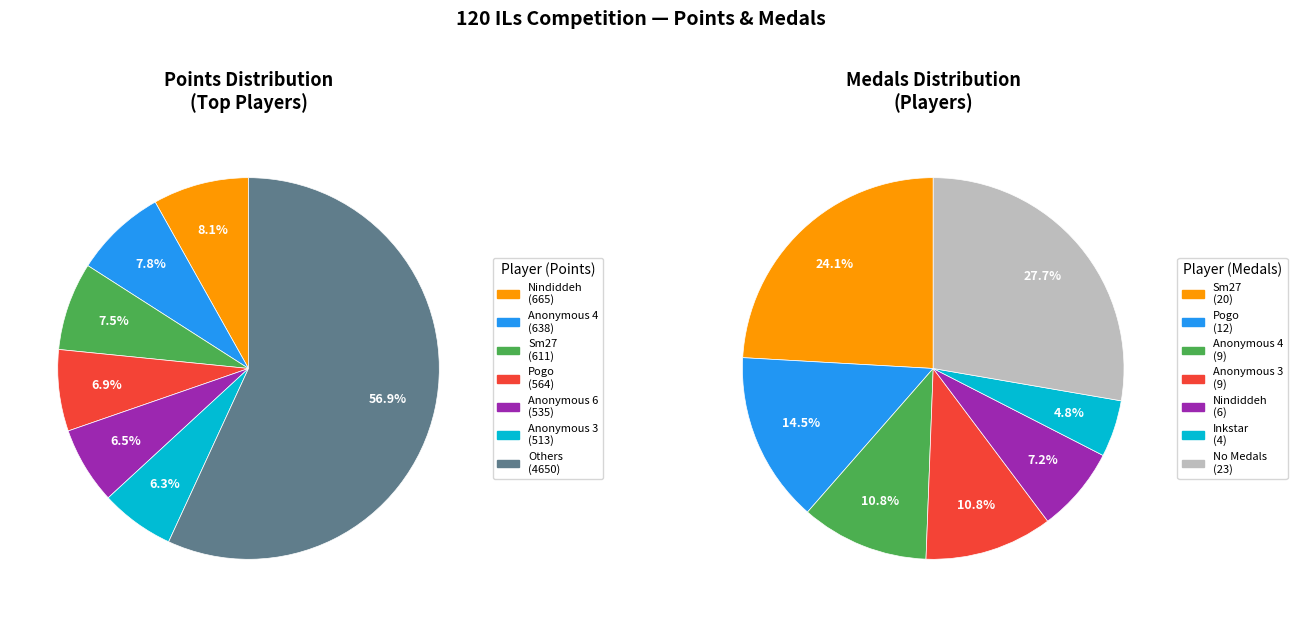

True or false: Derpspace accounts for 1% of the total.

False